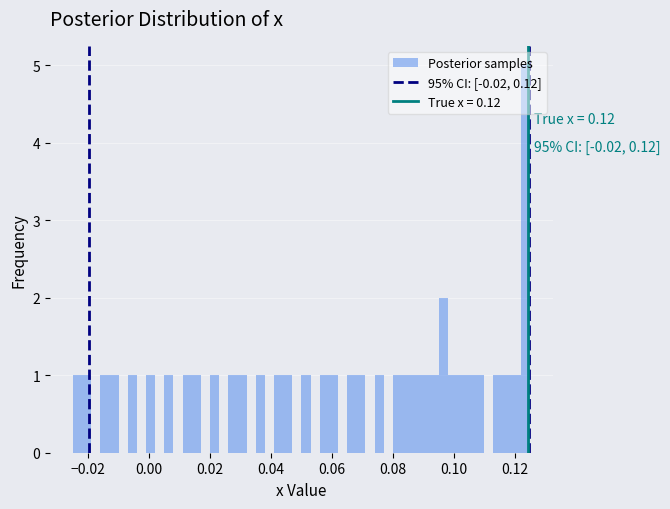

Around what value on the x-axis is the tallest bar? Give the approximate position of its centre, as read against the axis.

0.124